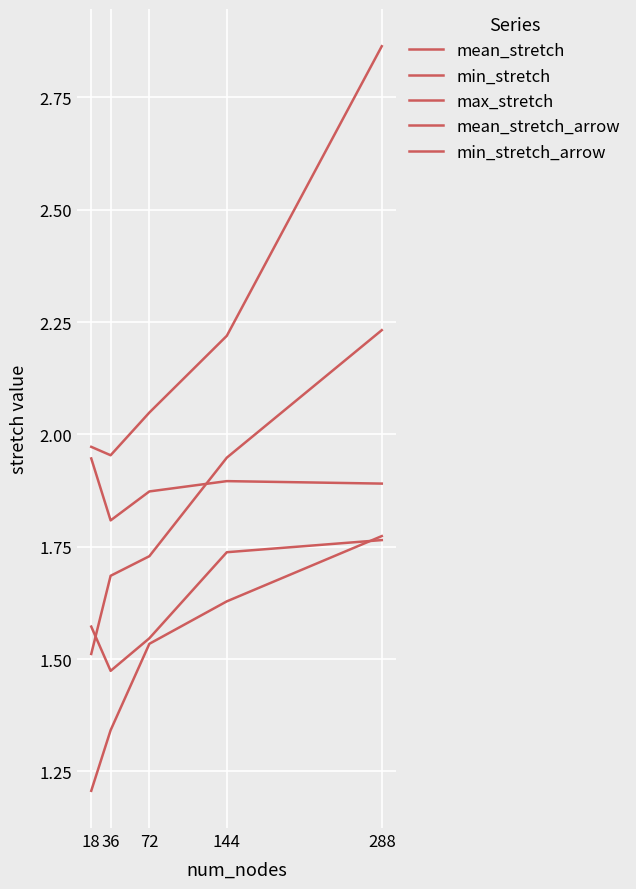

What is the spread (max minus min) of values at 144?

0.6